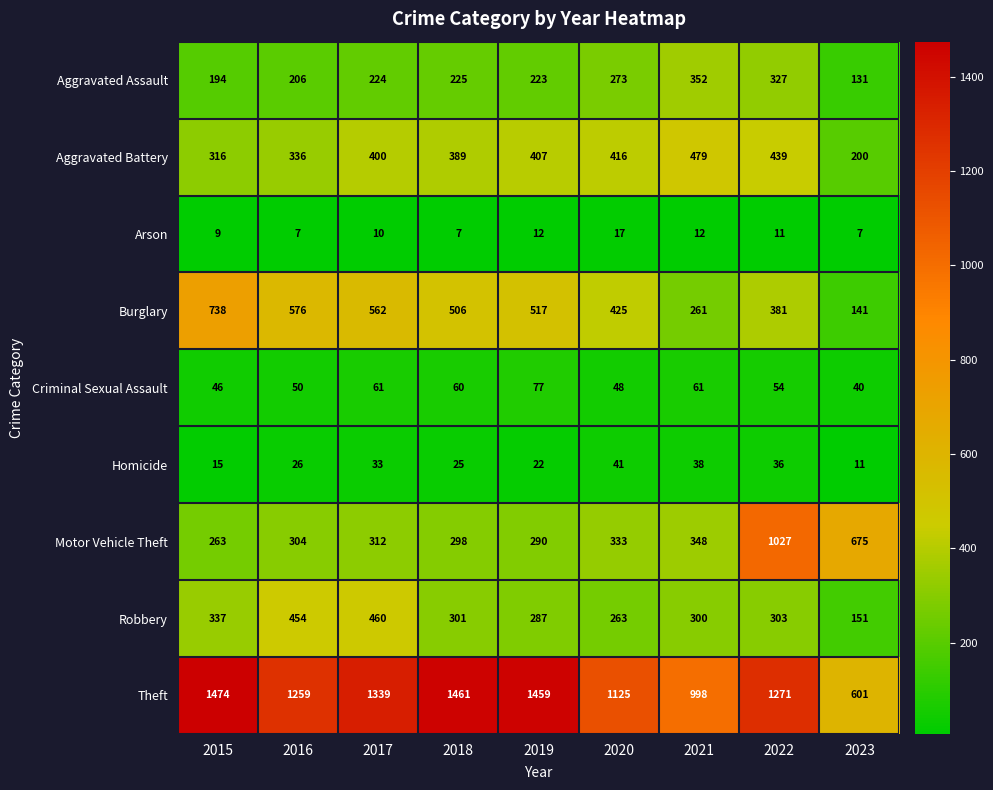

Rank the series by their maximum value, from highest to lowest.

Theft, Motor Vehicle Theft, Burglary, Aggravated Battery, Robbery, Aggravated Assault, Criminal Sexual Assault, Homicide, Arson